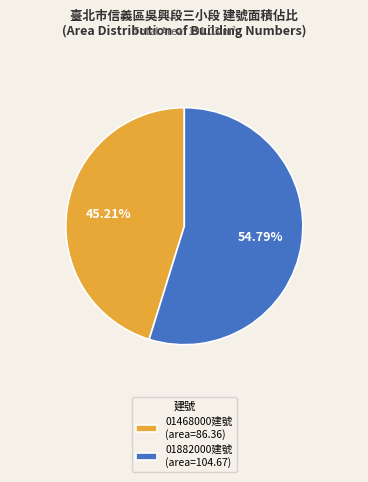

Which slice is the largest?

01882000建號 (area=104.67)